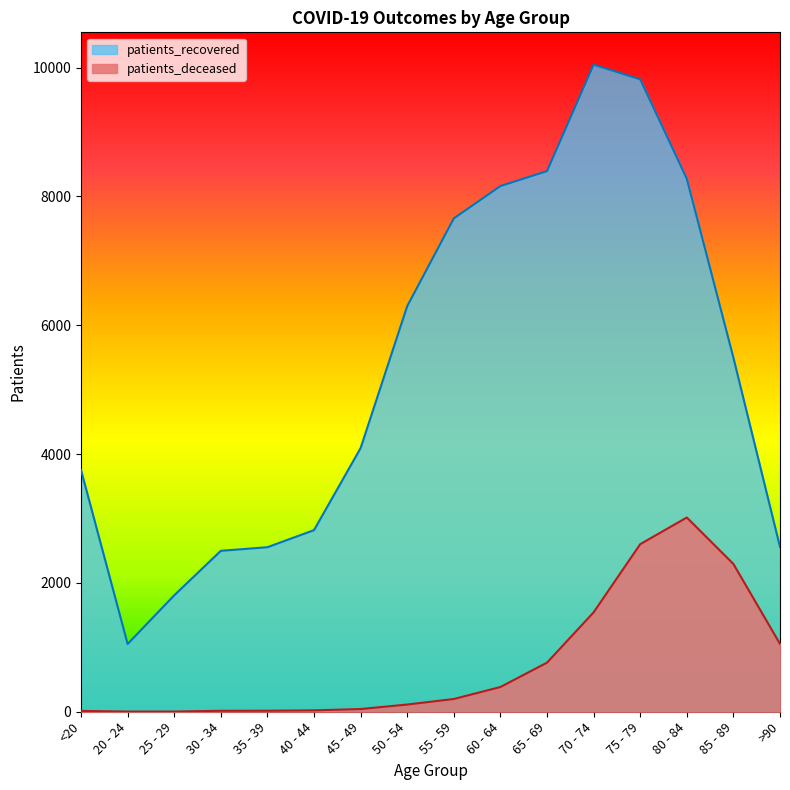

At how many categories does at least one series exceed 685?

16